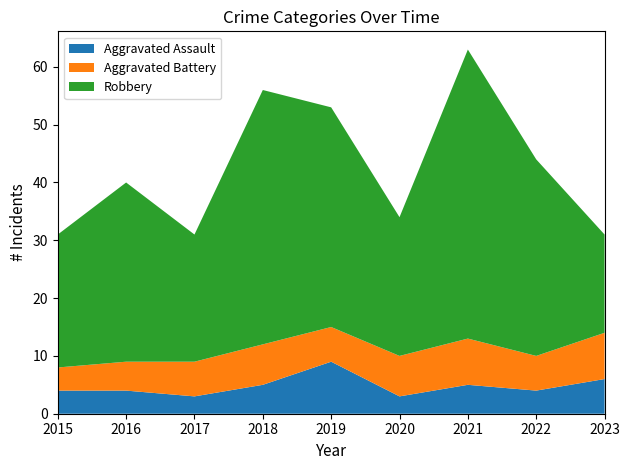

Reading left to right, list all the values displayed in this chart.

Aggravated Assault: 2015=4	2016=4	2017=3	2018=5	2019=9	2020=3	2021=5	2022=4	2023=6
Aggravated Battery: 2015=4	2016=5	2017=6	2018=7	2019=6	2020=7	2021=8	2022=6	2023=8
Robbery: 2015=23	2016=31	2017=22	2018=44	2019=38	2020=24	2021=50	2022=34	2023=17